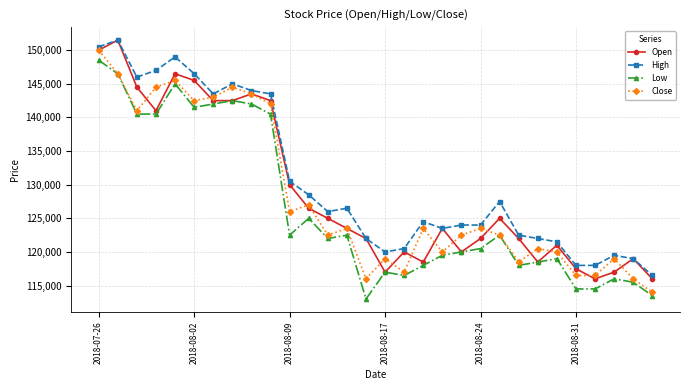

True or false: Close has more than 2 points higher than both neighbors.

True